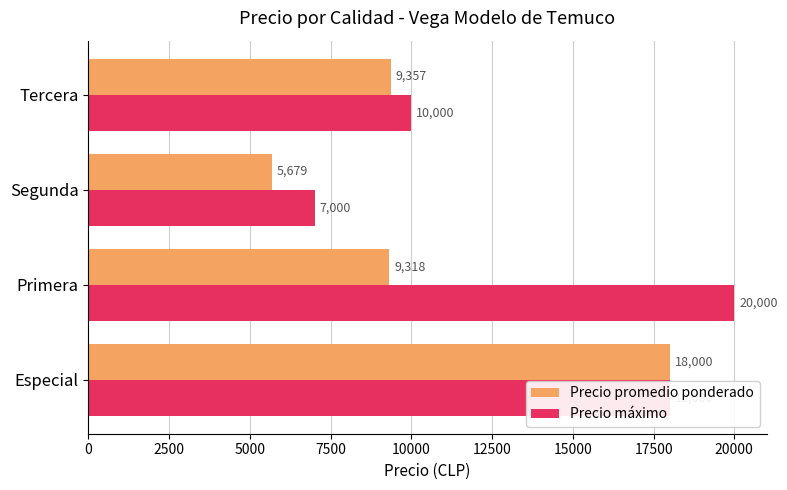

At how many categories does at least one series exceed 15132?

2